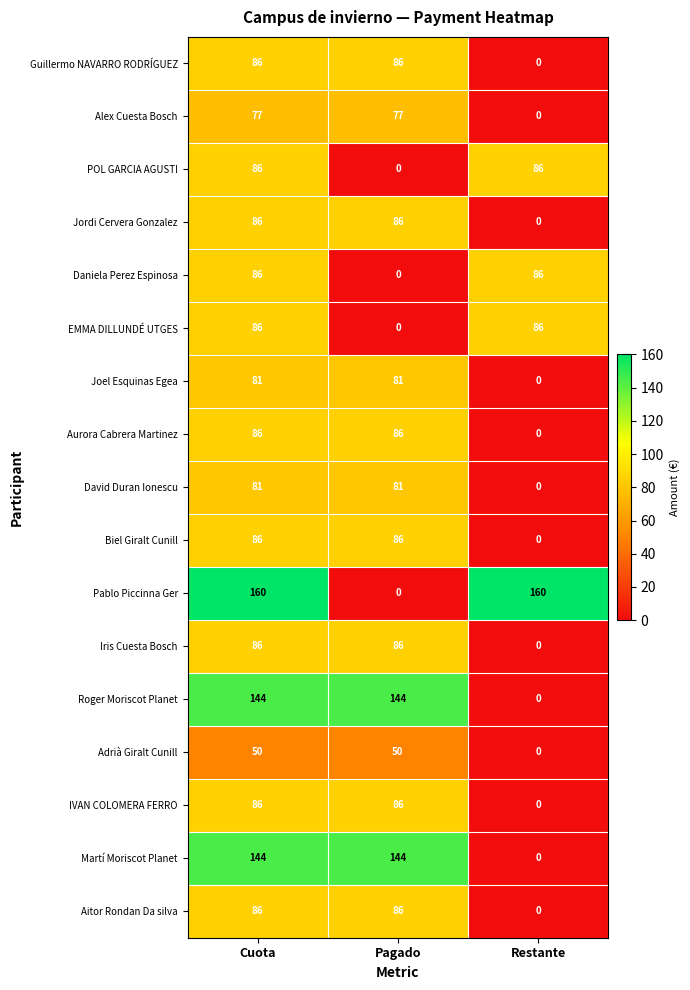

True or false: Biel Giralt Cunill has a value of 86 at Cuota.

True